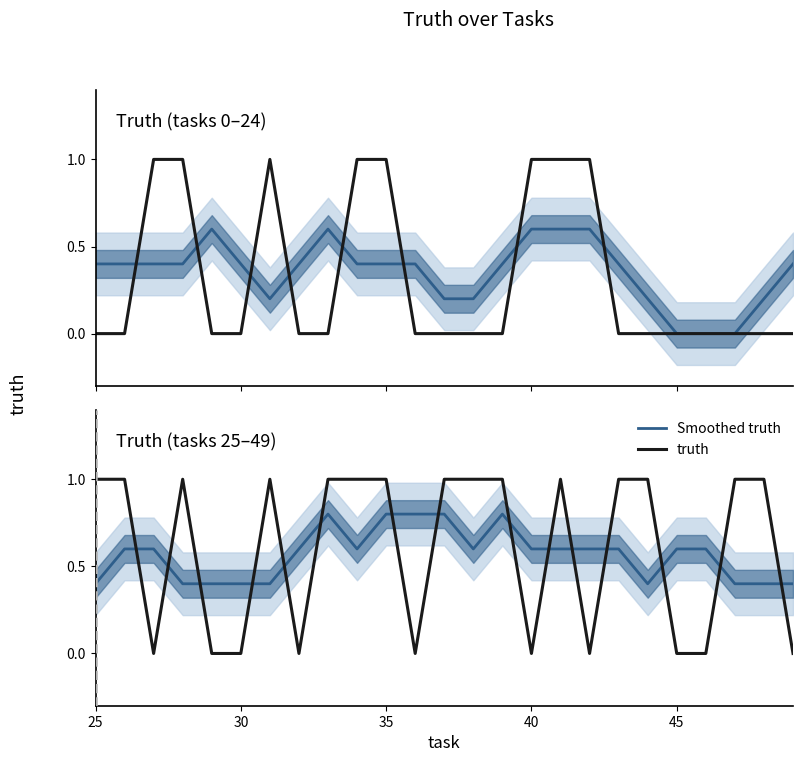

At how many categories does at least one series exceed 0?

25